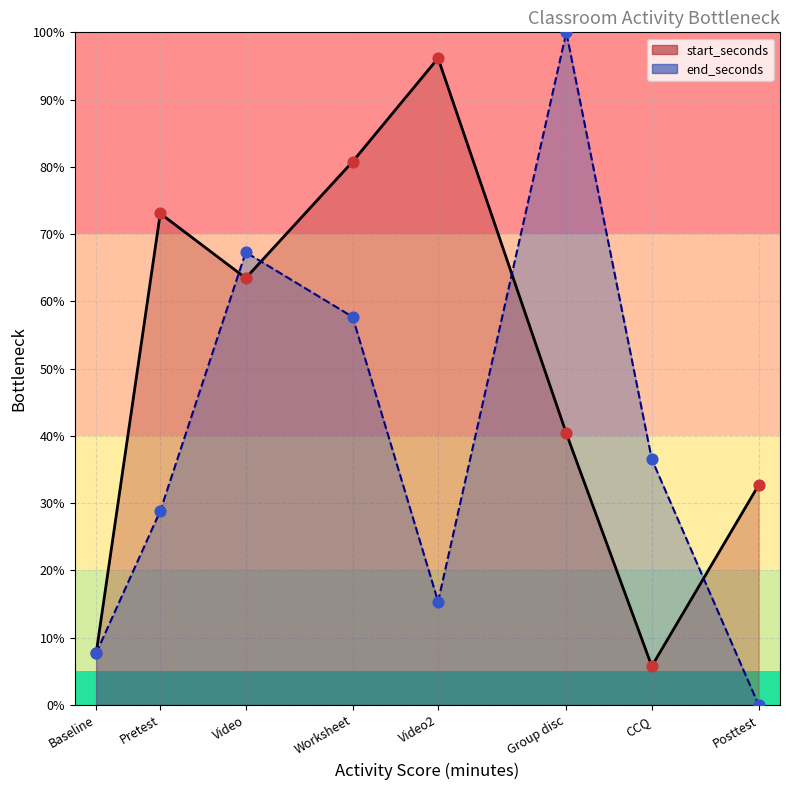

What is the total value across all series at Worksheet?

138.5